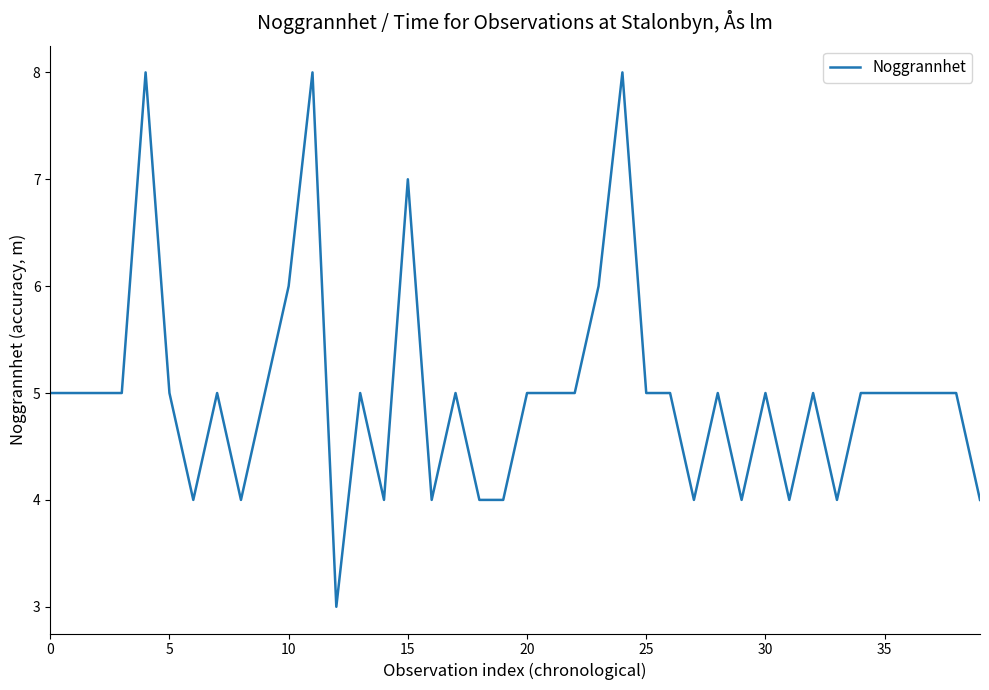

What is the smallest value displayed?

3